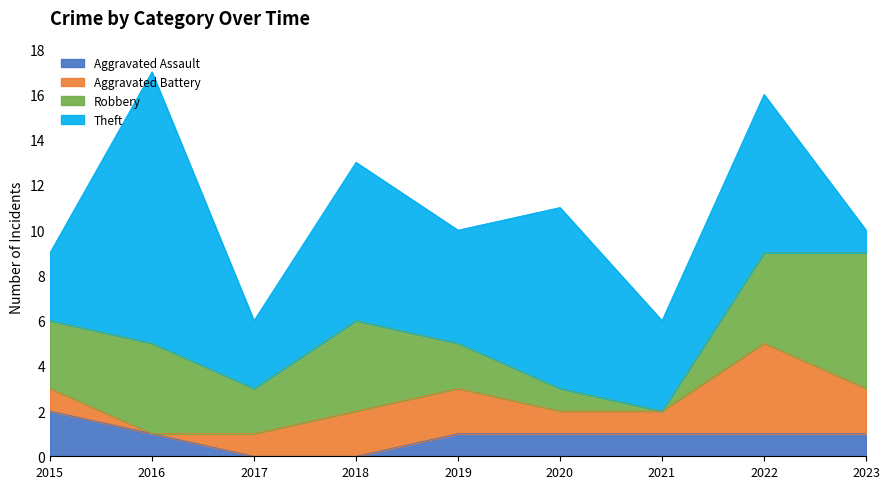

What are all the series names shown in the legend?

Aggravated Assault, Aggravated Battery, Robbery, Theft